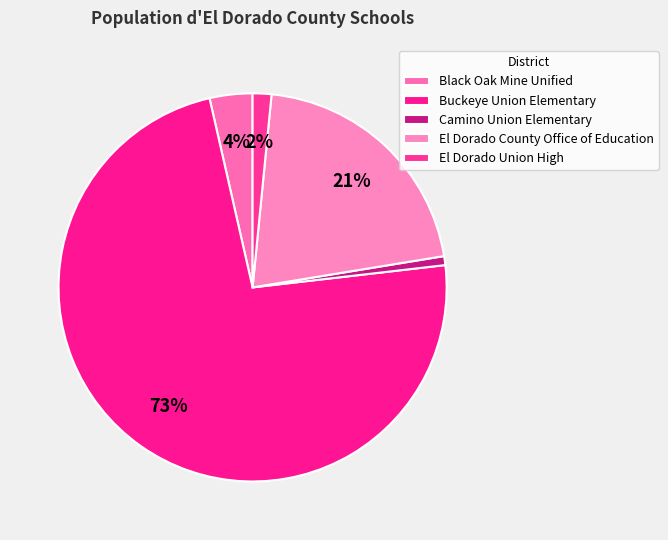

Count the number of slices in the pie.

5